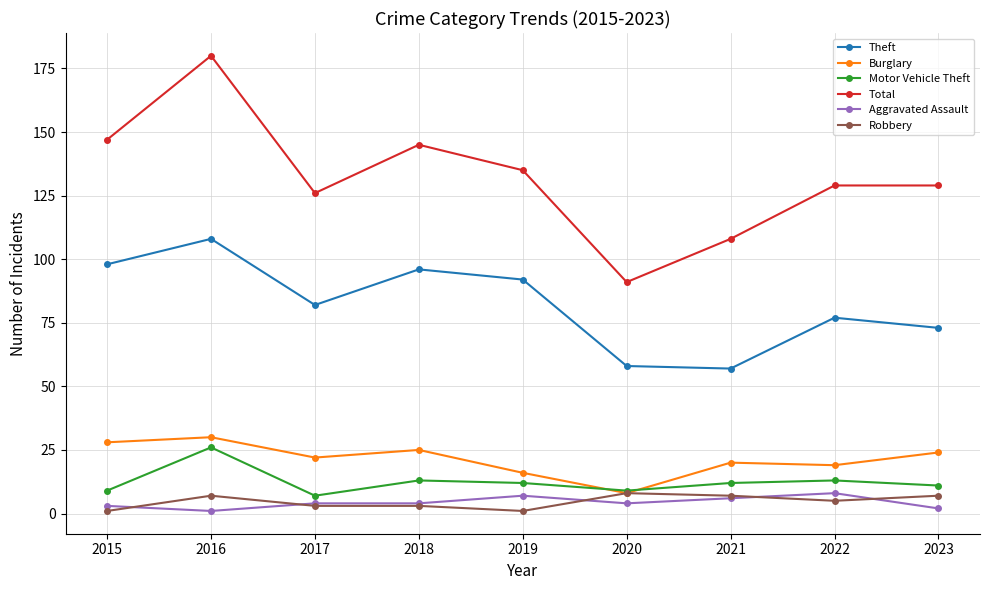

At which category is the sum across all series the highest?

2016